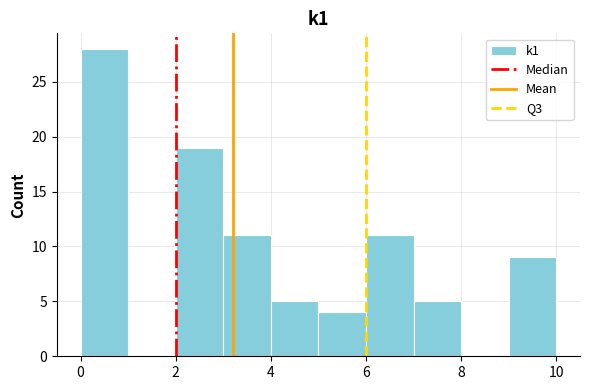

How tall is the bar that spans 0 to 1 on the x-axis? The values are not printed on the chart, so give them approximately, as read against the axis.

28